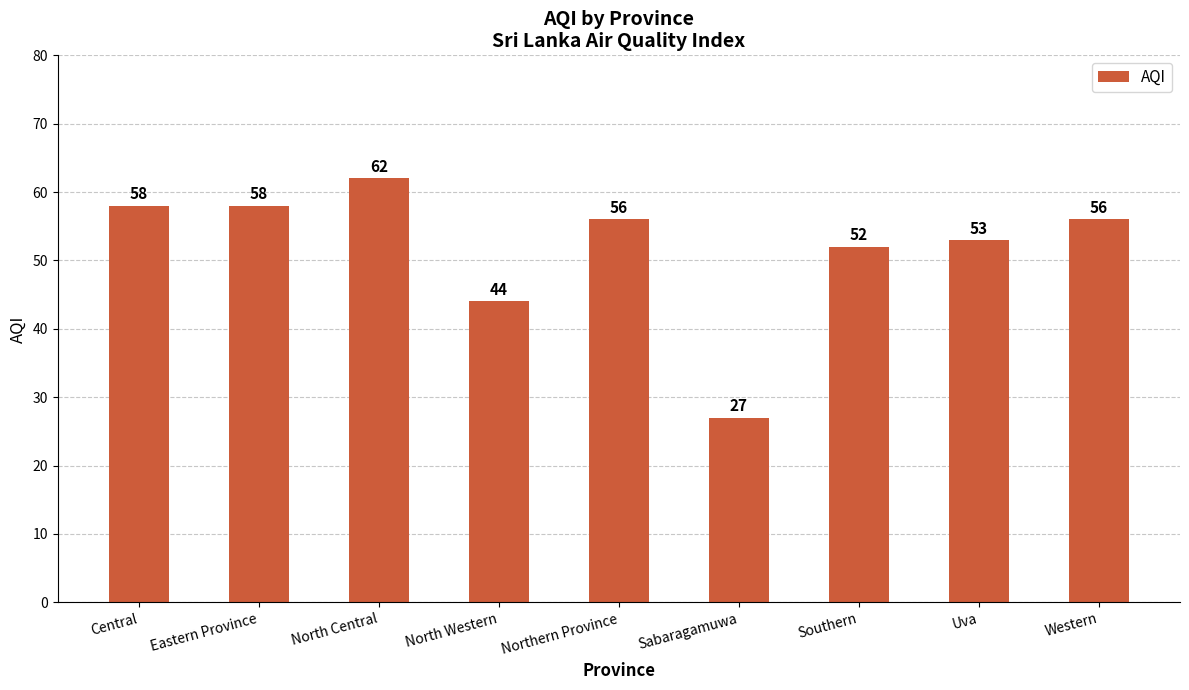

What is the difference between the maximum and second lowest values?

18